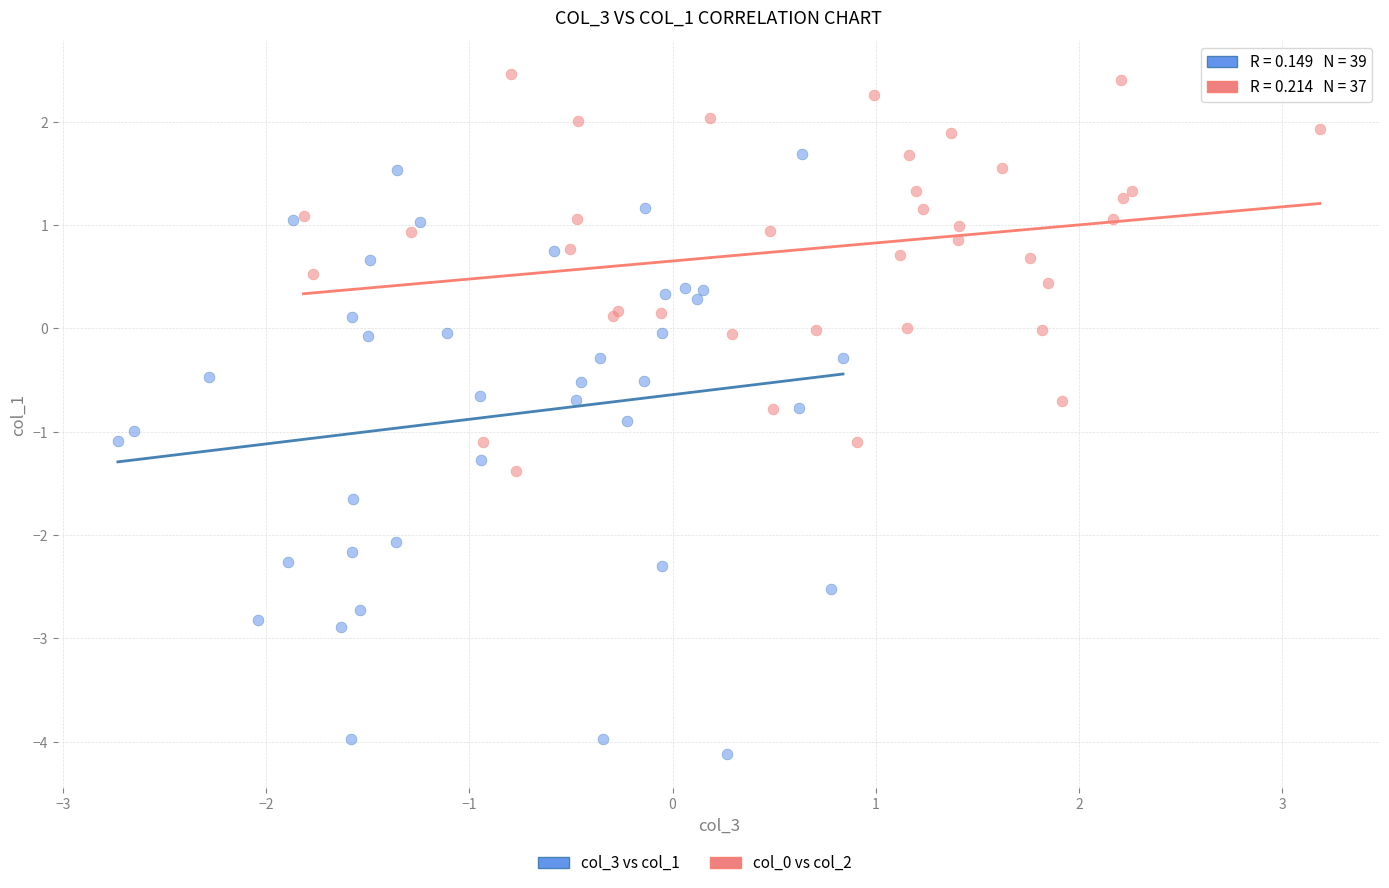

Which series has the largest Y range (max minus min)?

col_3 vs col_1